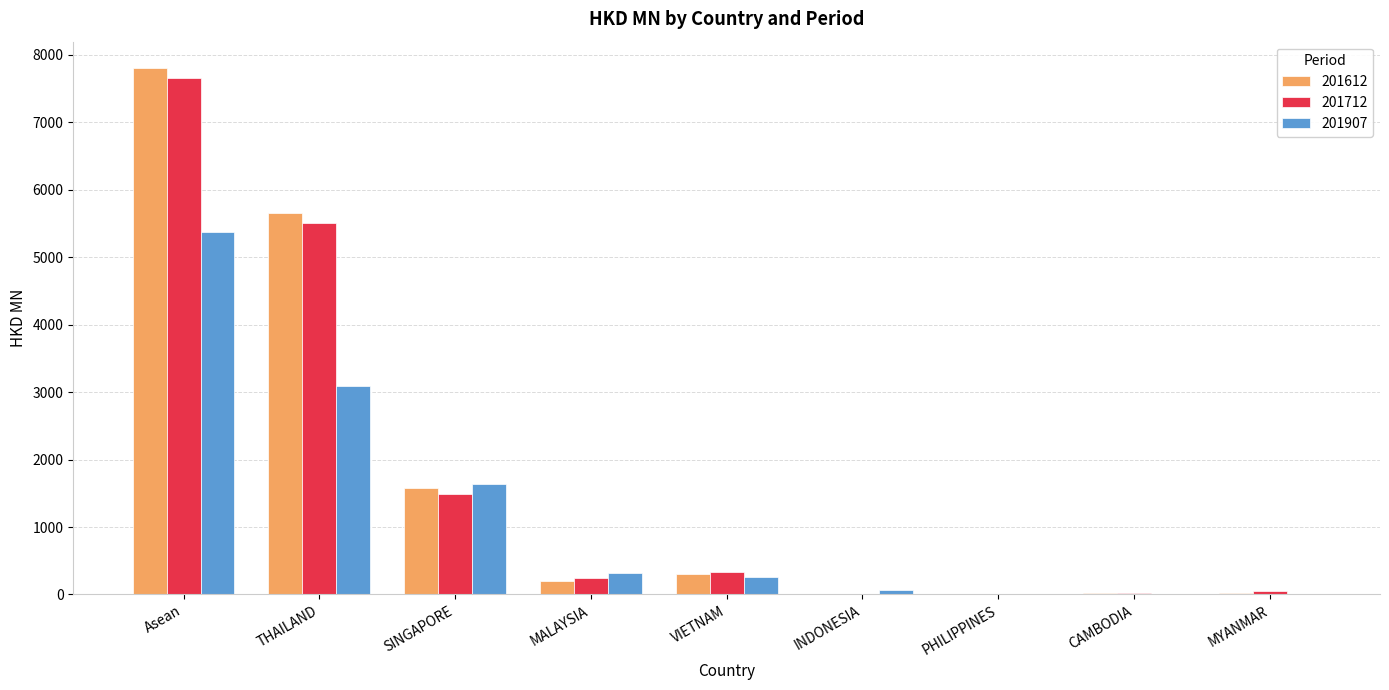

What is the sum of the 201612 values at SINGAPORE and INDONESIA?

1585.0